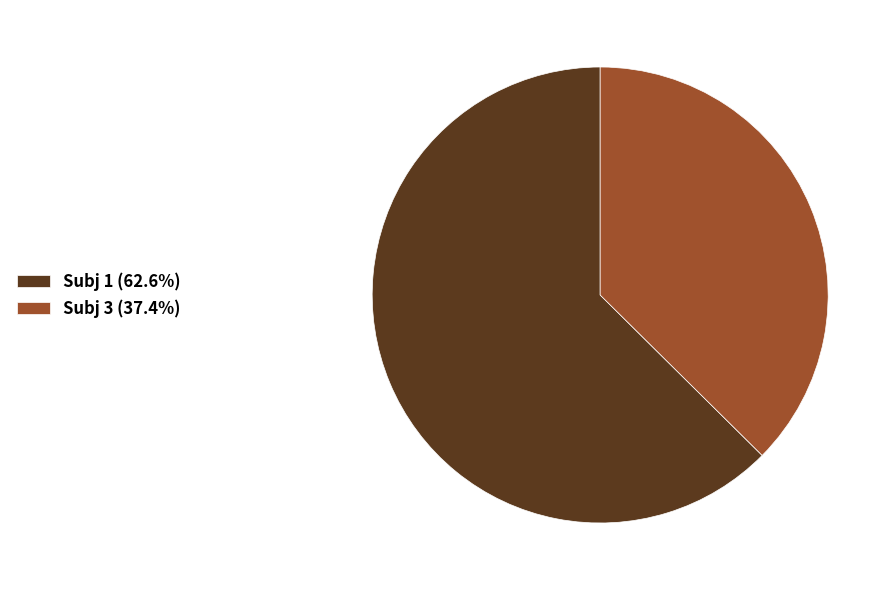

Does Subj 3 (37.4%) account for over 50% of the chart?

No